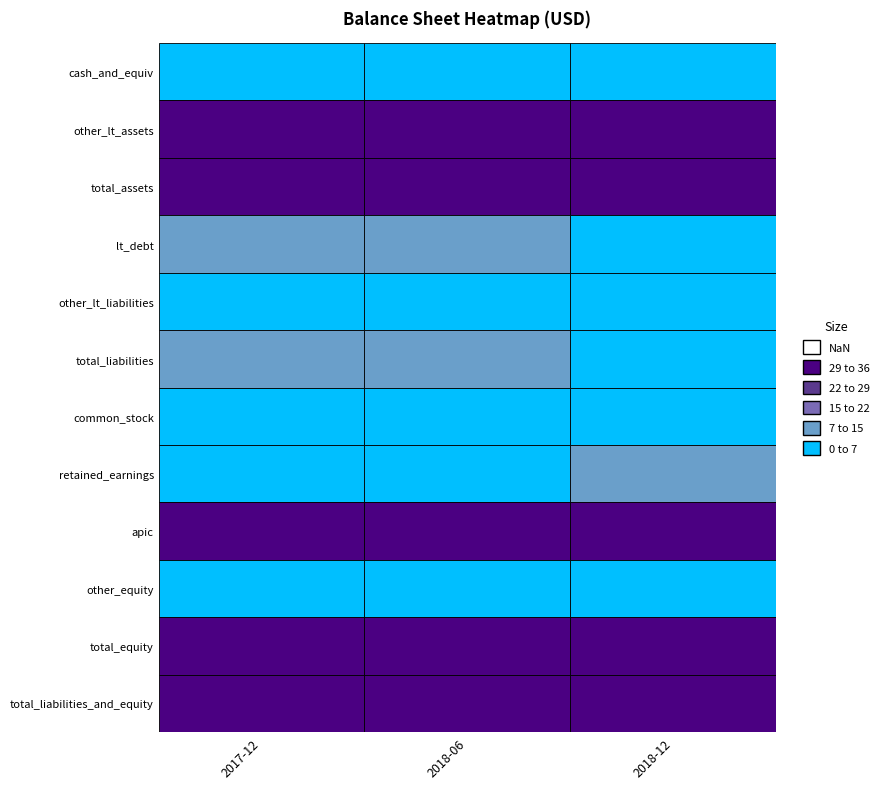

Reading left to right, what are all the values shown in this chart?

cash_and_equiv: 0=200000	1=196000	2=178000
other_lt_assets: 0=1226256000	1=1171424000	2=965222000
total_assets: 0=1226456000	1=1171620000	2=965400000
lt_debt: 0=175744000	1=175556000	2=74111000
other_lt_liabilities: 0=2280000	1=2754000	2=10653000
total_liabilities: 0=178024000	1=178310000	2=84764000
common_stock: 0=117000	1=117000	2=117000
retained_earnings: 0=-7301000	1=-29663000	2=-140412000
apic: 0=1097973000	1=1097973000	2=1020931000
other_equity: 0=-42357000	1=-75117000	2=0
total_equity: 0=1048432000	1=993310000	2=880636000
total_liabilities_and_equity: 0=1226456000	1=1171620000	2=965400000